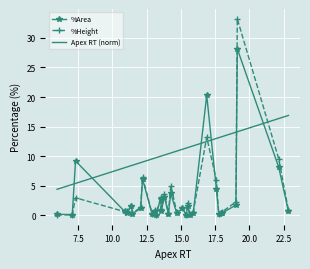

Which series has the widest spread of values?

%Height